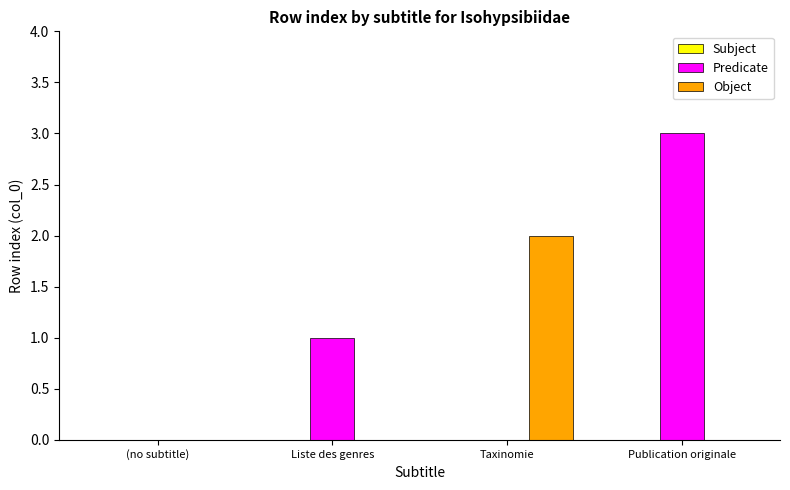

What is the sum of all Predicate values?

4